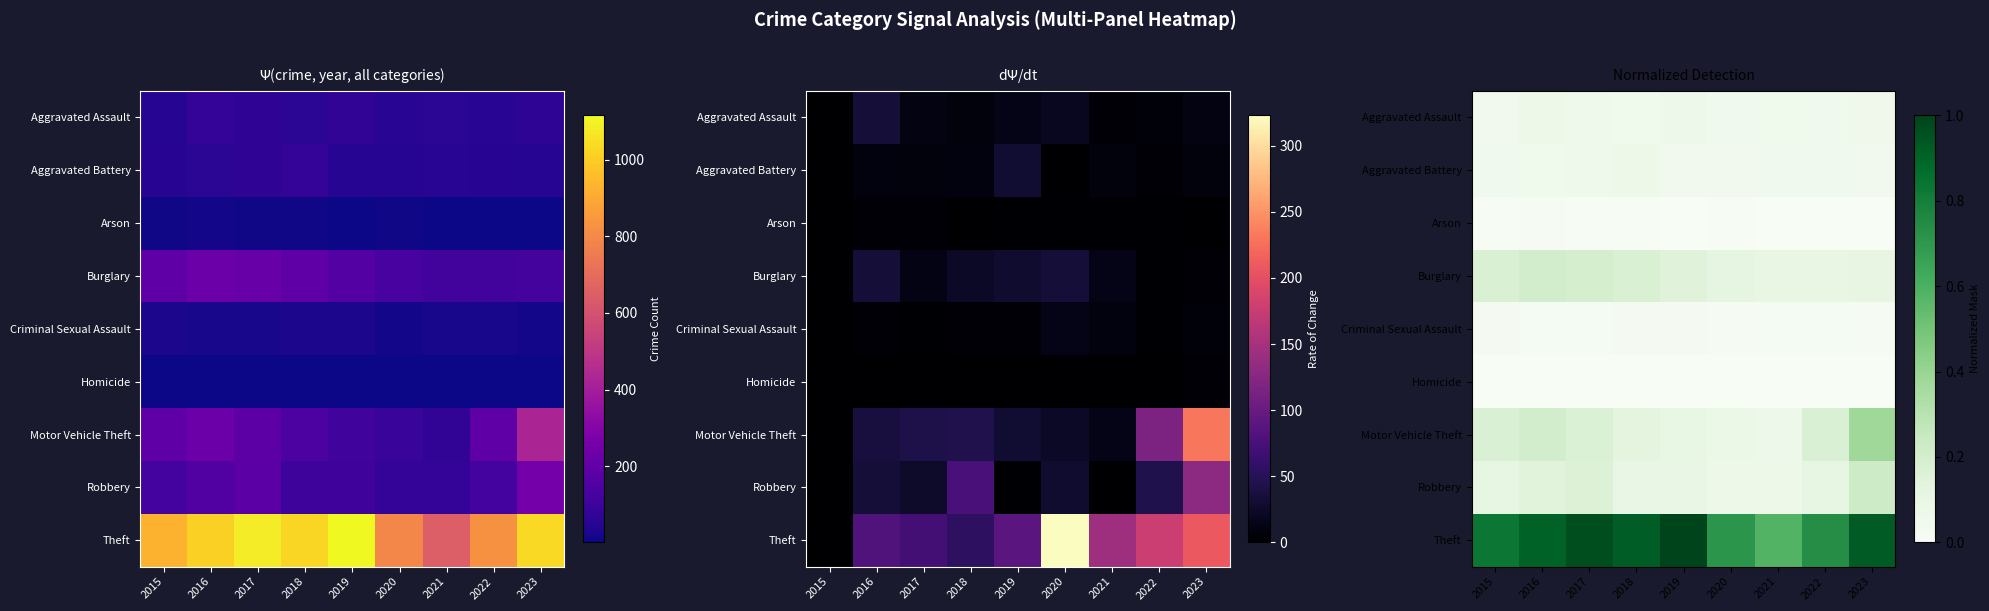

What is the sum of the Burglary values at 2023 and 2015?

0.3